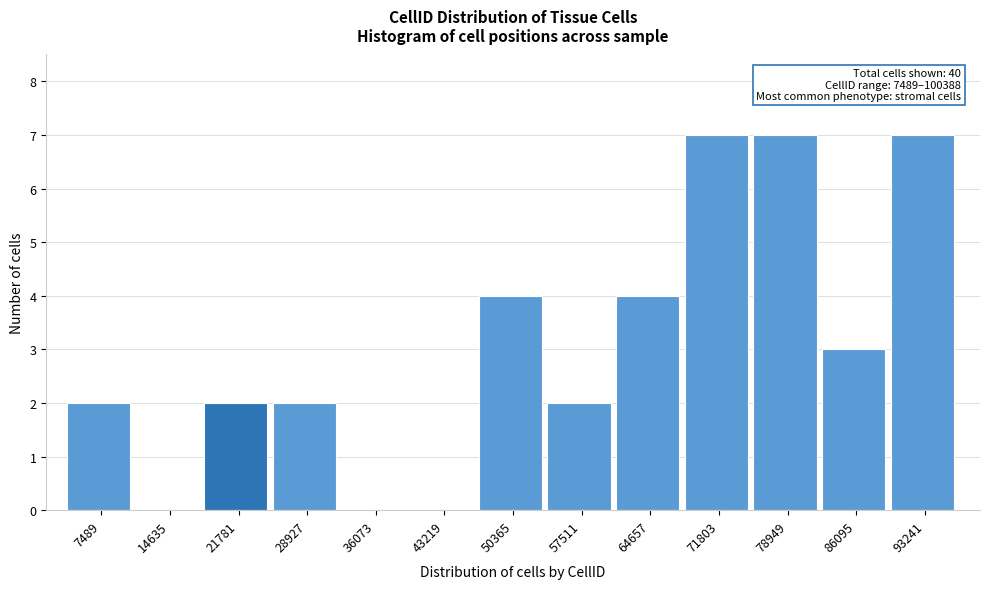

Reading left to right, list all the values displayed in this chart.

7489=2	14635=0	21781=2	28927=2	36073=0	43219=0	50365=4	57511=2	64657=4	71803=7	78949=7	86095=3	93241=7